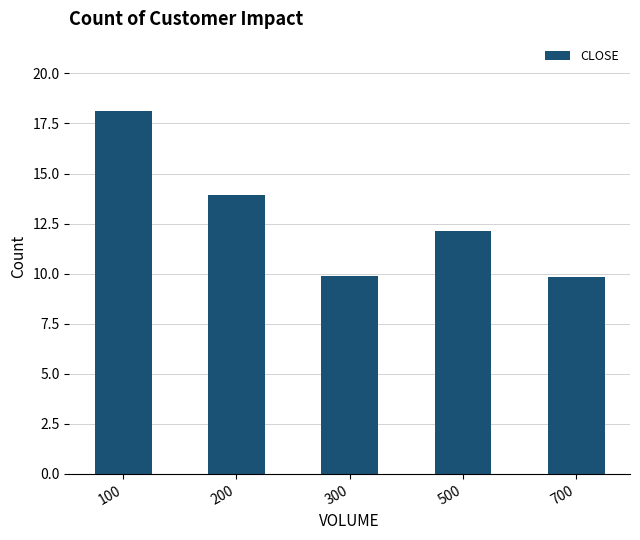

What is the sum of the values at 100 and 300?

28.0